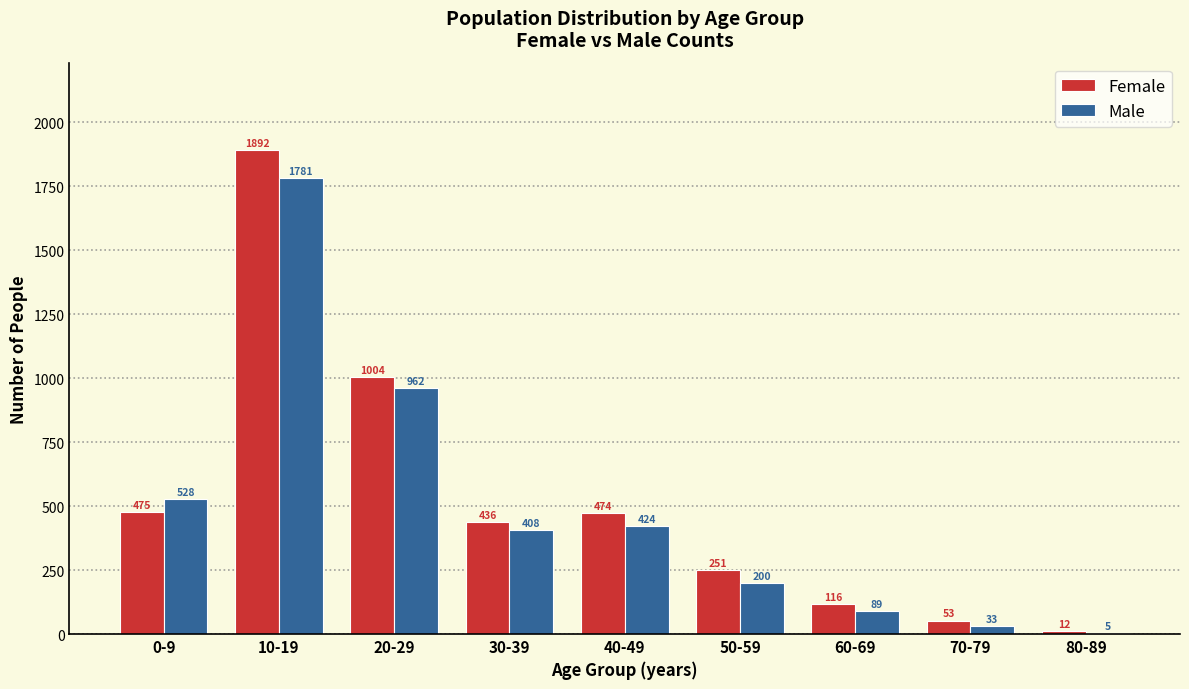

Reading right to left, transcribe all the data shown in this chart.

Female: 80-89=12	70-79=53	60-69=116	50-59=251	40-49=474	30-39=436	20-29=1004	10-19=1892	0-9=475
Male: 80-89=5	70-79=33	60-69=89	50-59=200	40-49=424	30-39=408	20-29=962	10-19=1781	0-9=528